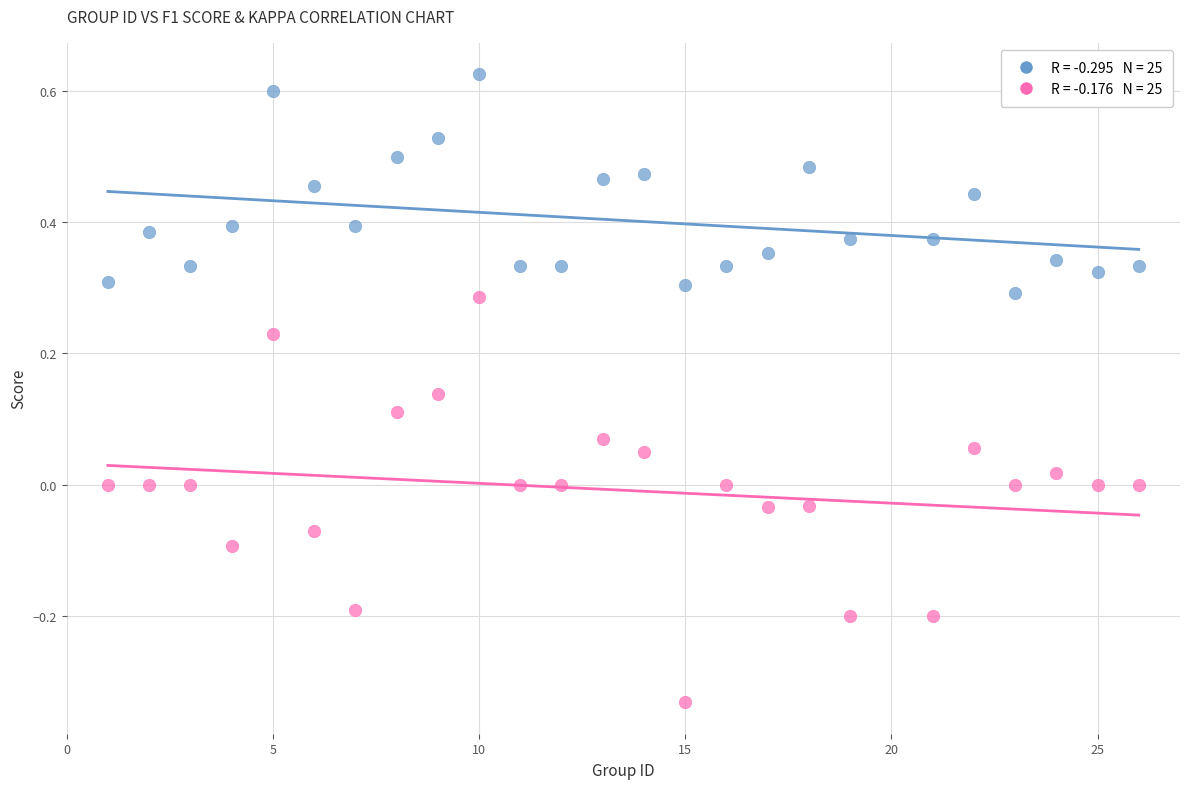

Across all data points, what is the range of Y values (max minus min)?

1.0